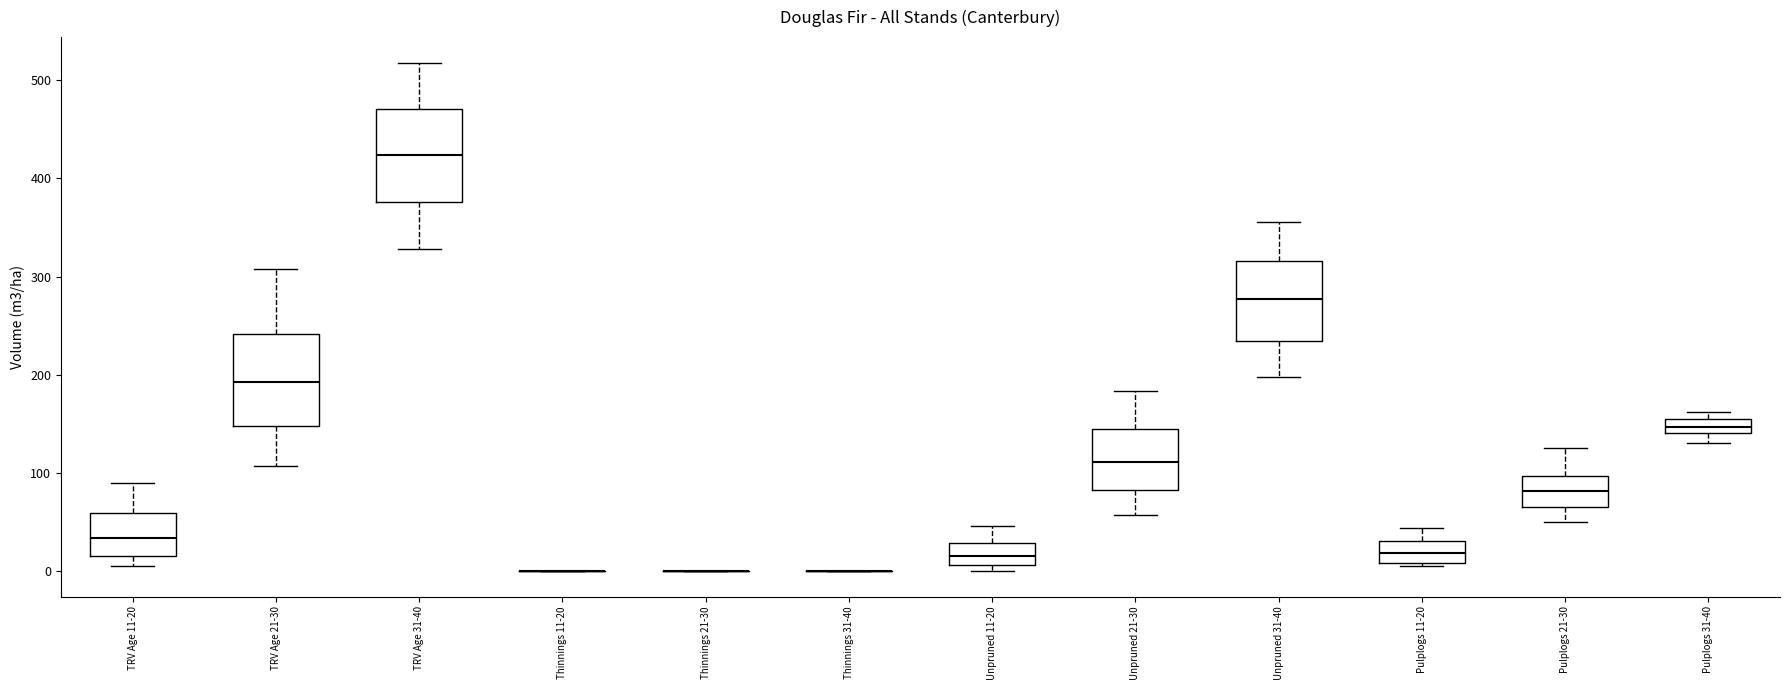

Where does the median line of the box for TRV Age 11-20 sit on the y-axis? The values are not printed on the chart, so give them approximately, as read against the axis.

30